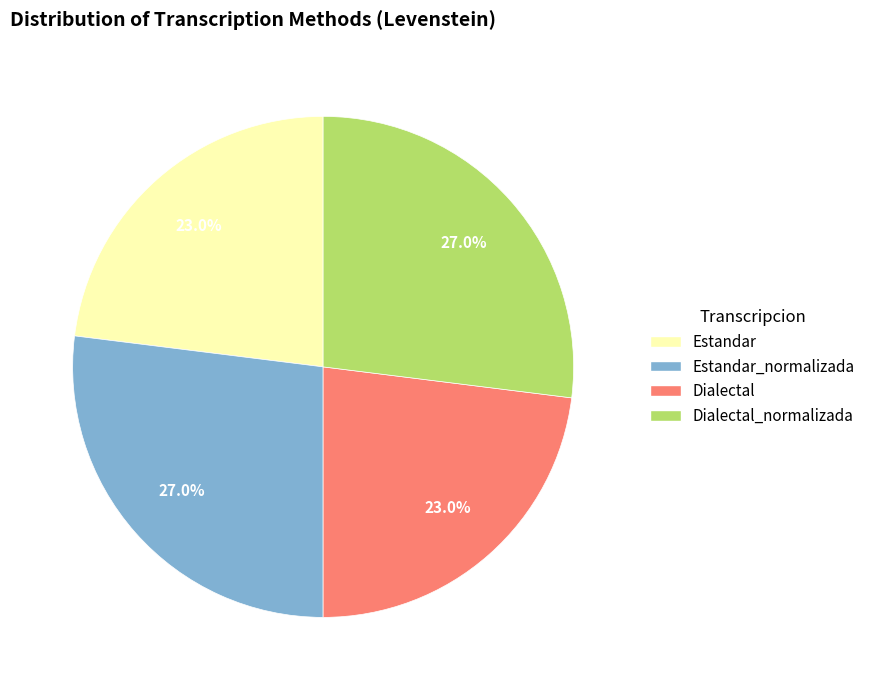

Does any single category account for the majority?

No